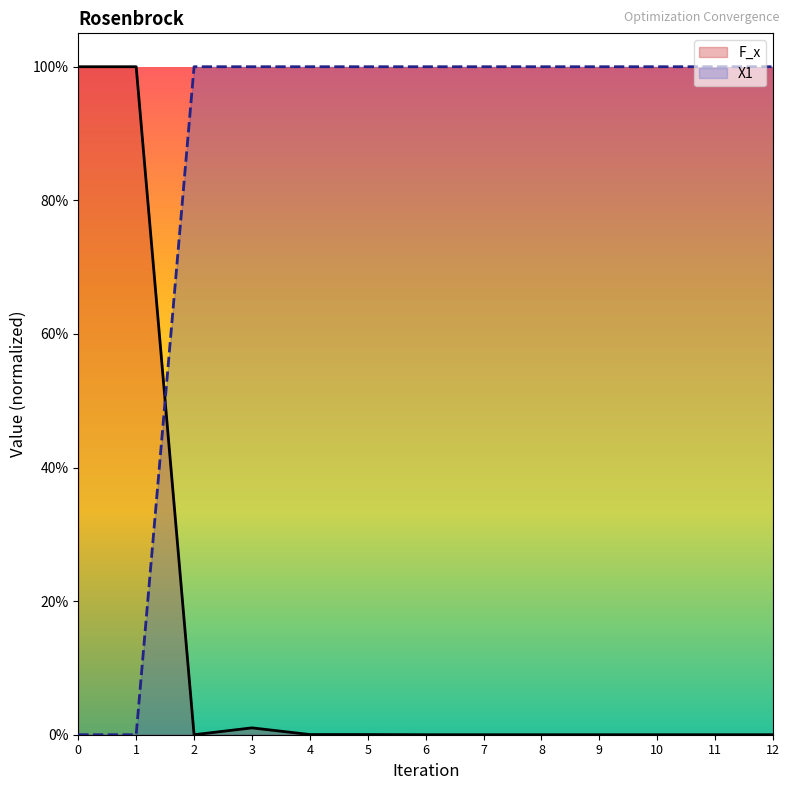

At which category does the chart reach its minimum across all series?

2